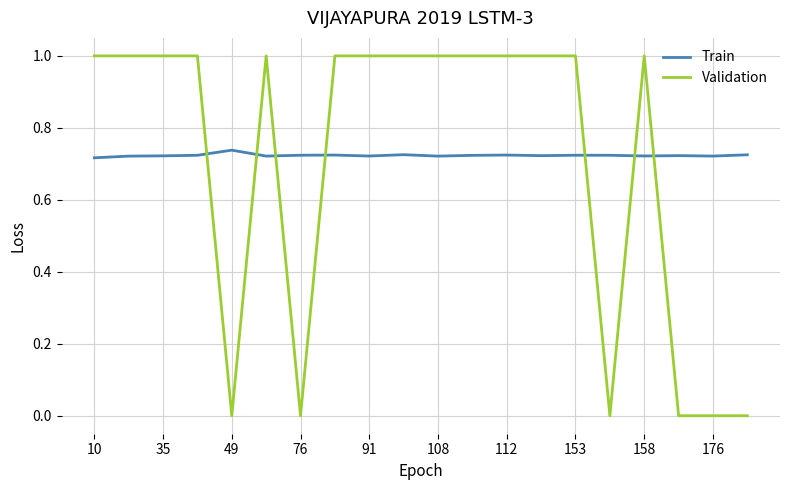

Rank the series by their maximum value, from highest to lowest.

Validation, Train